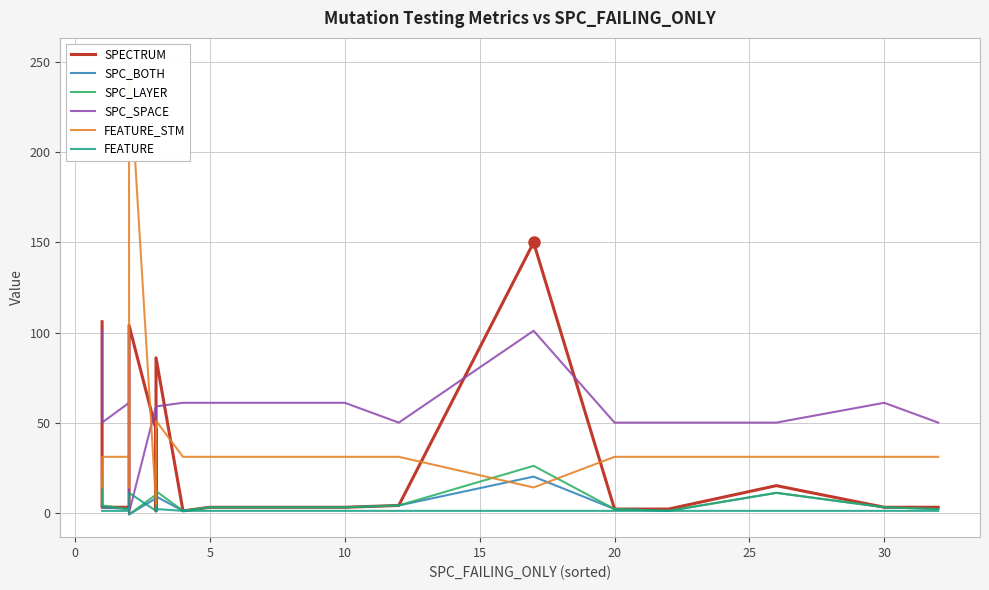

True or false: SPC_SPACE and FEATURE_STM cross at least once.

True